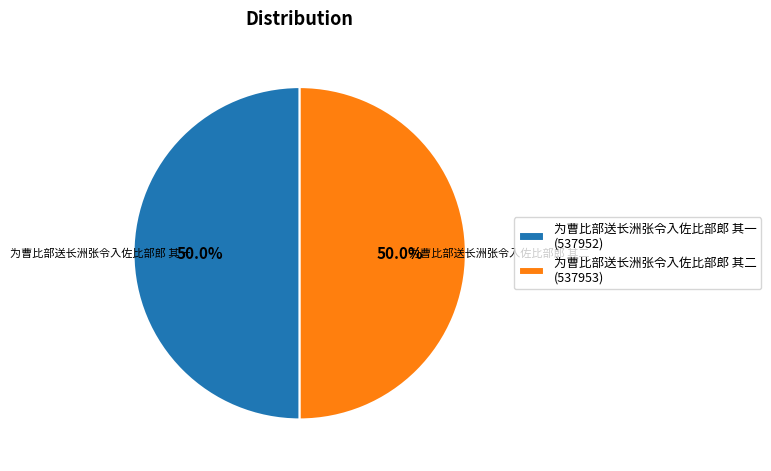

The 为曹比部送长洲张令入佐比部郎 其一 slice represents 38% of the pie. True or false?

False